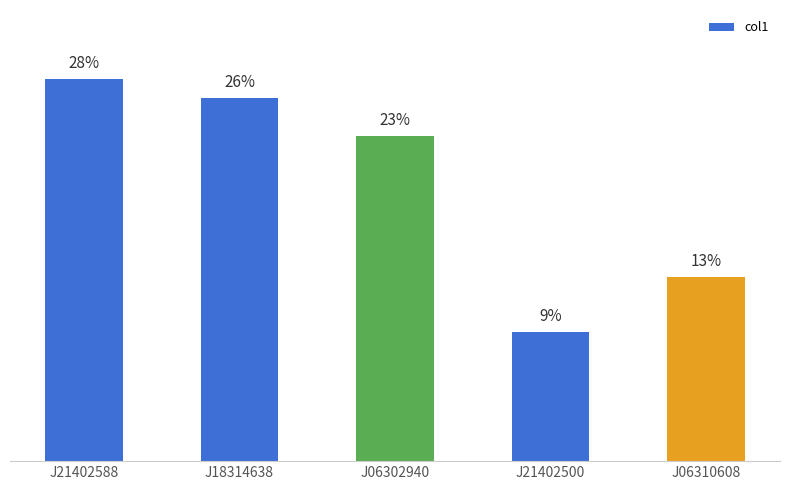

What is the minimum value shown in the chart?

9.4